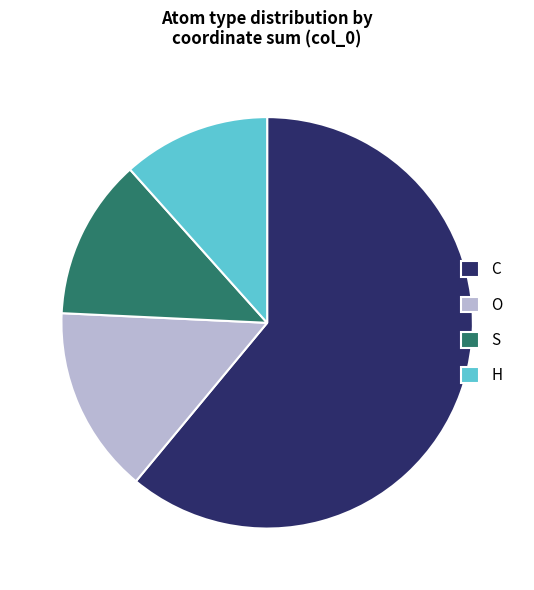

Which slice is the largest?

C